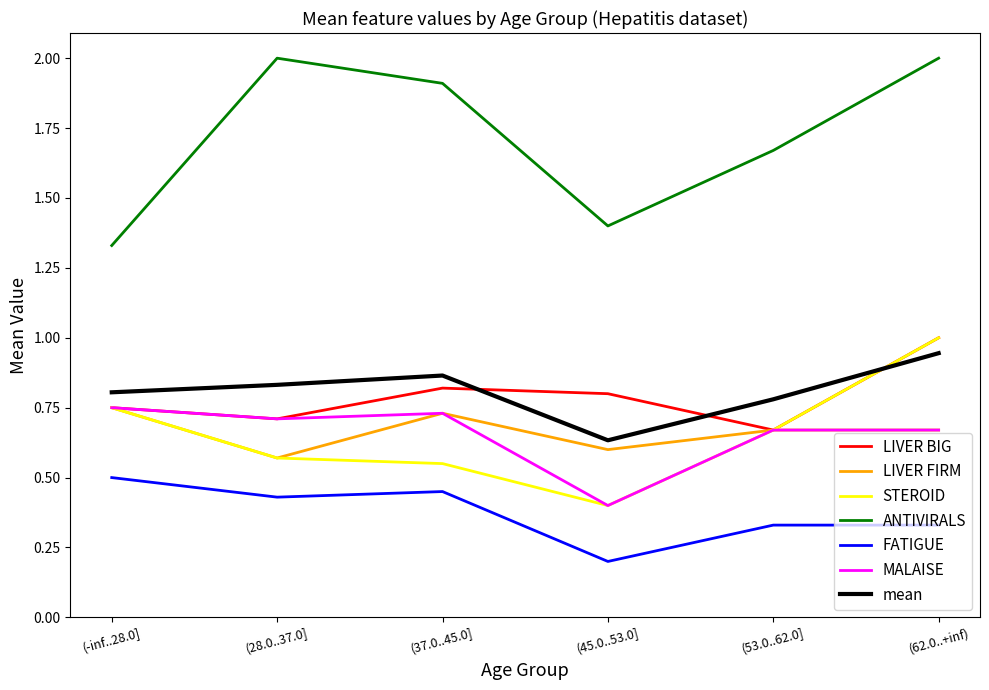

True or false: LIVER FIRM and ANTIVIRALS intersect in this chart.

False